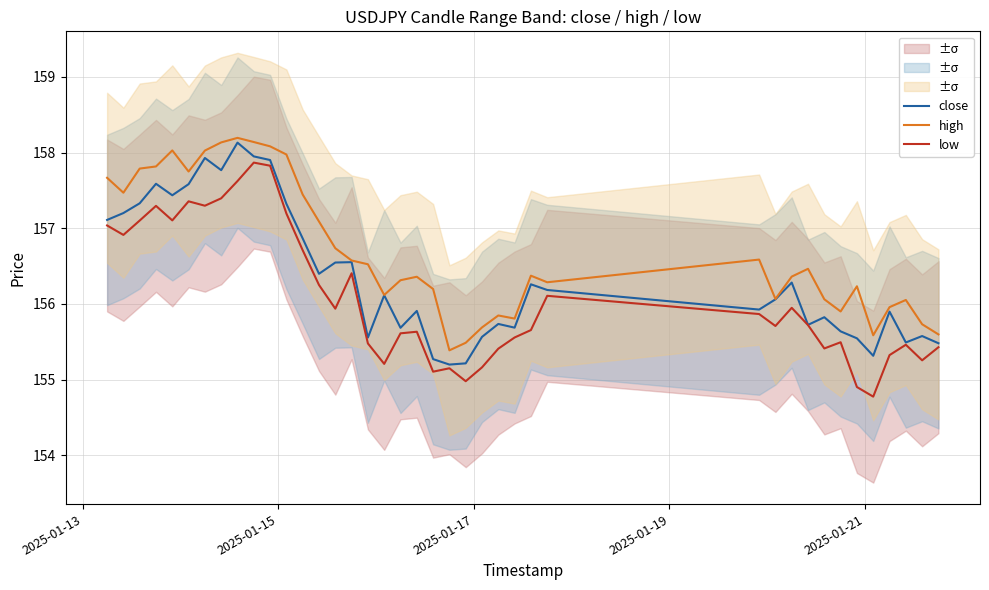

What is the lowest value of the close series?

155.2